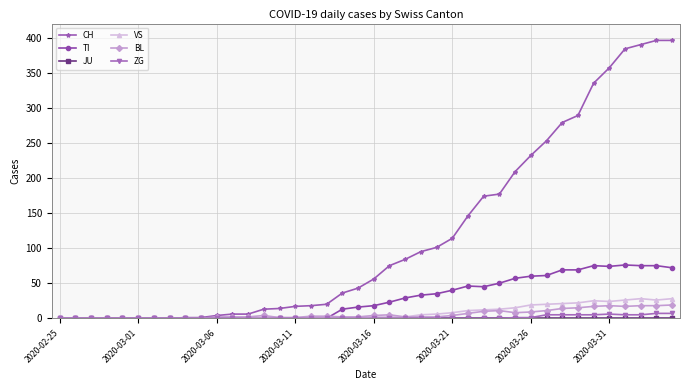

True or false: BL has more than 0 points higher than both neighbors.

True